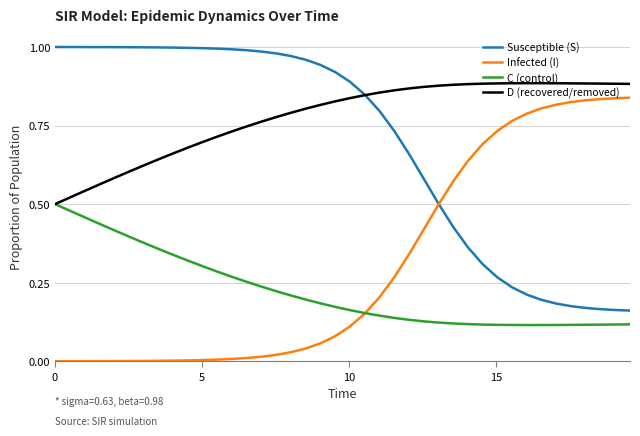

True or false: C (control) and Susceptible (S) intersect in this chart.

False